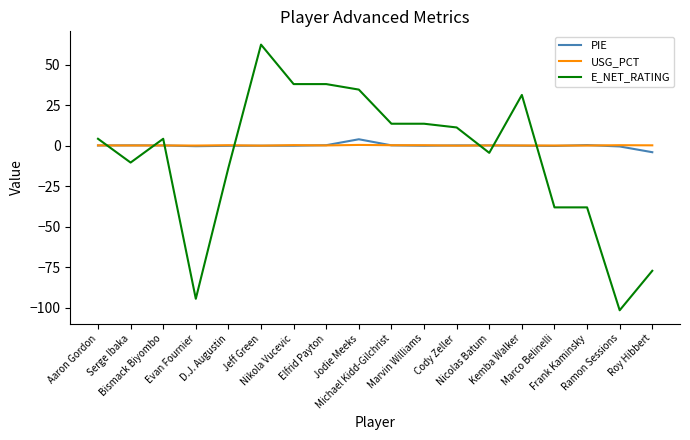

Which series has the widest spread of values?

E_NET_RATING